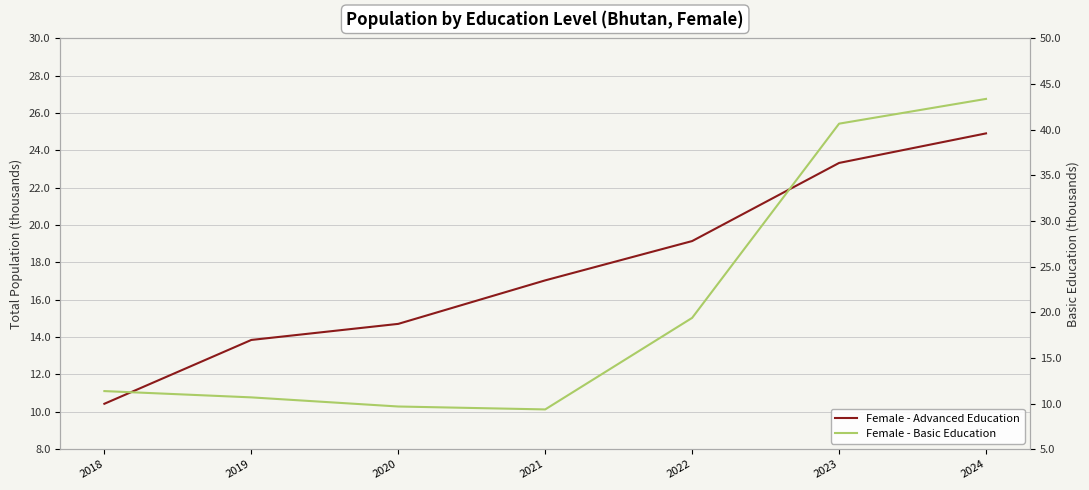

How many intersections are there between Female - Advanced Education and Female - Basic Education?

2